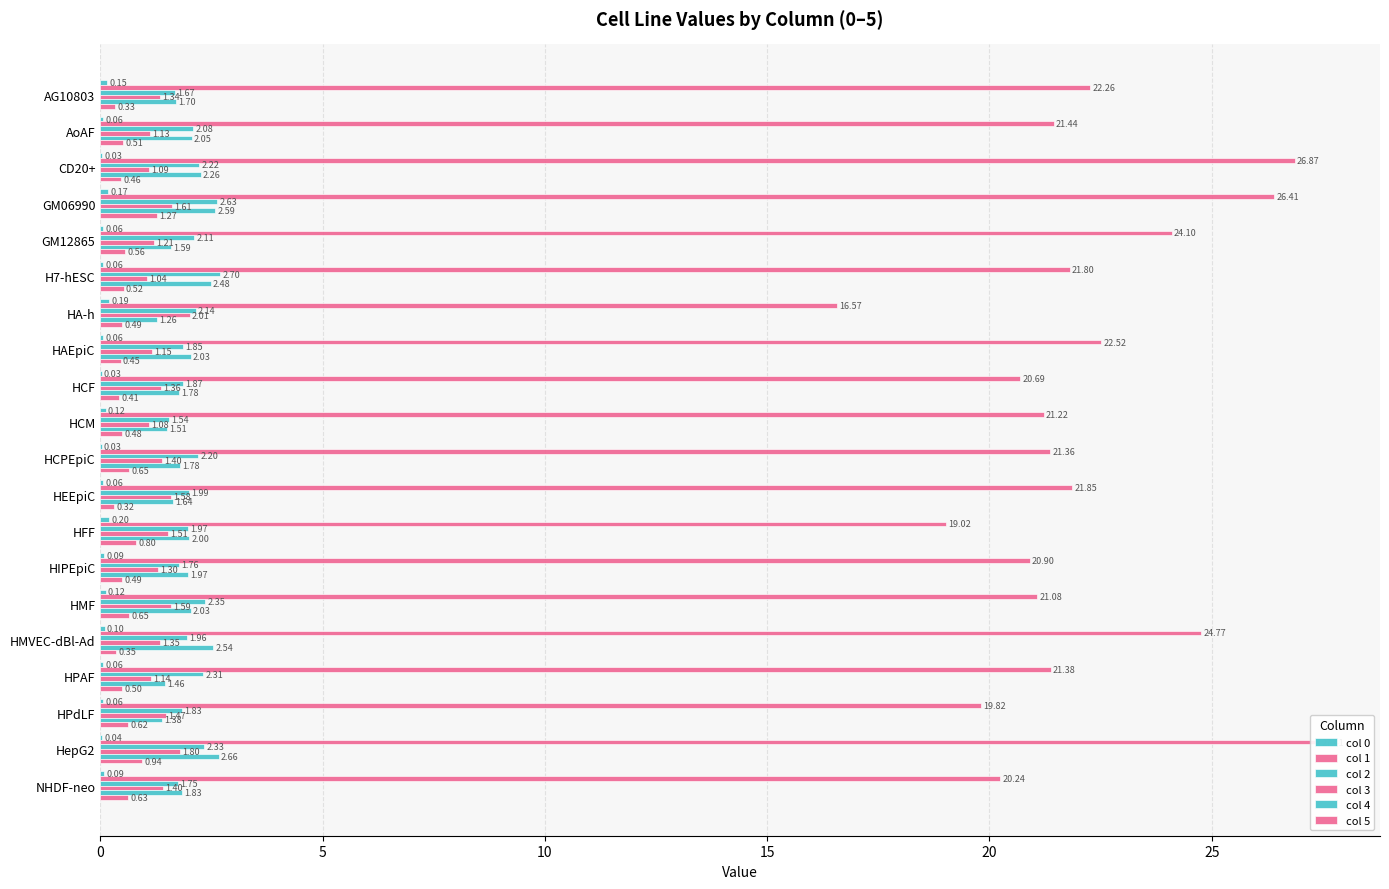

What is the lowest value of the col 2 series?

1.5